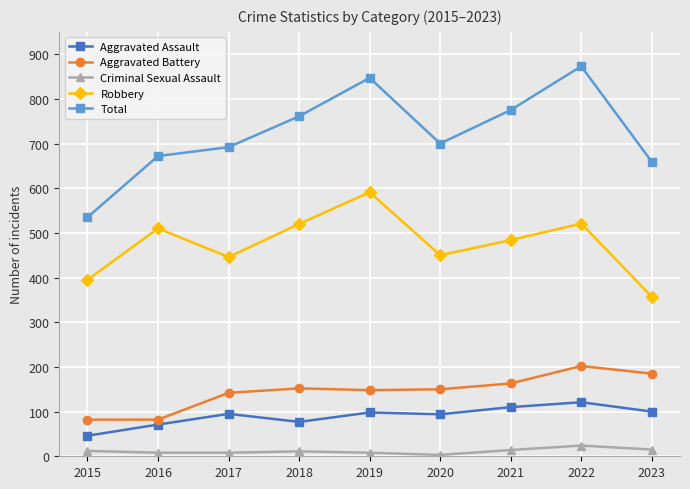

What is the minimum value for Aggravated Assault?

46